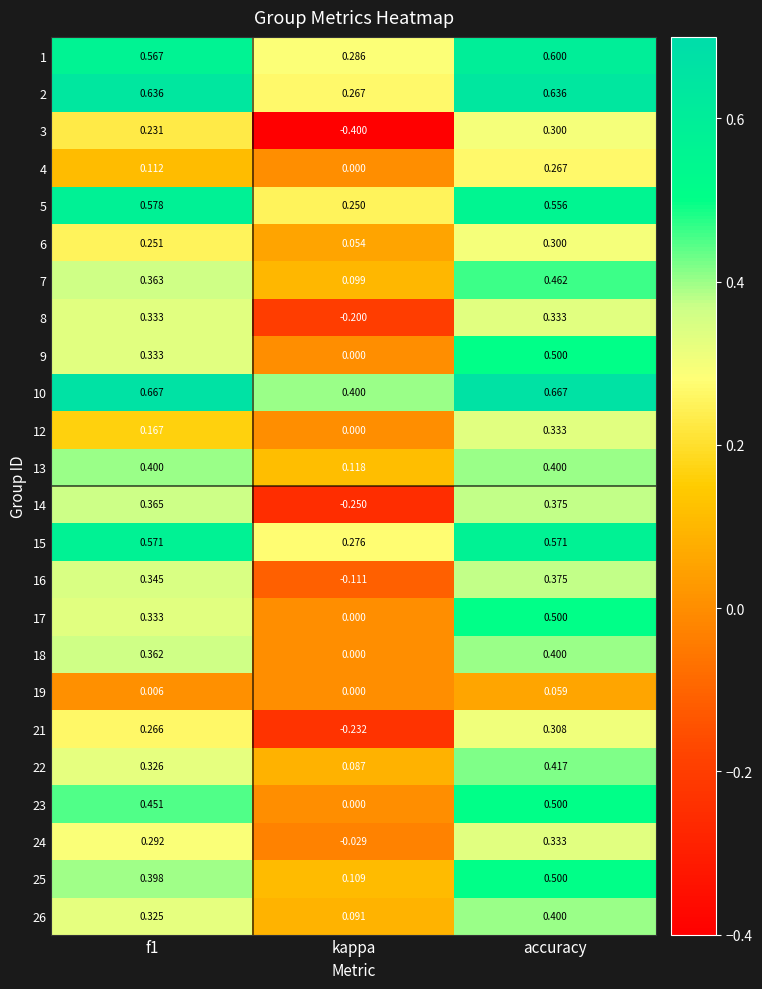

At which label is 18 closest to 0?

kappa